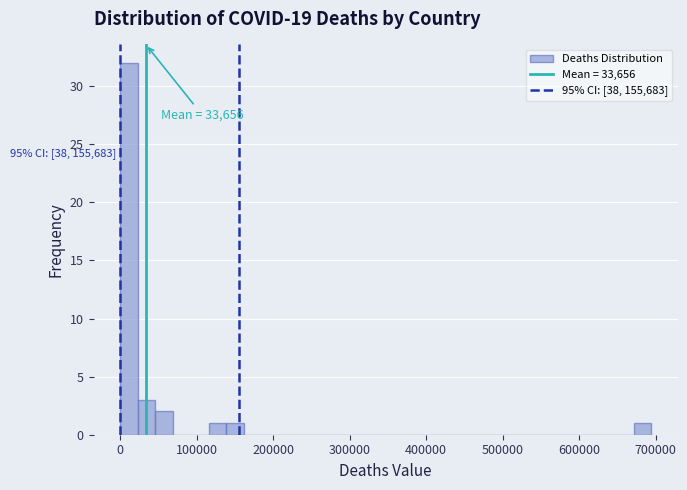

Around what value on the x-axis is the tallest bar? Give the approximate position of its centre, as read against the axis.

10000